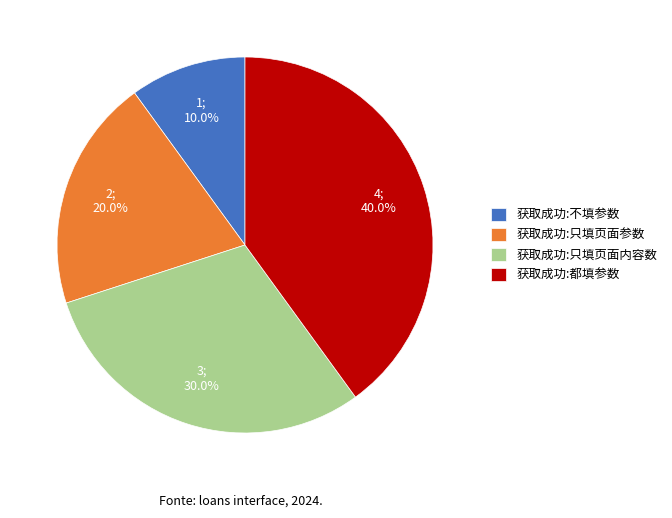

Is it true that 获取成功:都填参数 is 40% of the pie?

True